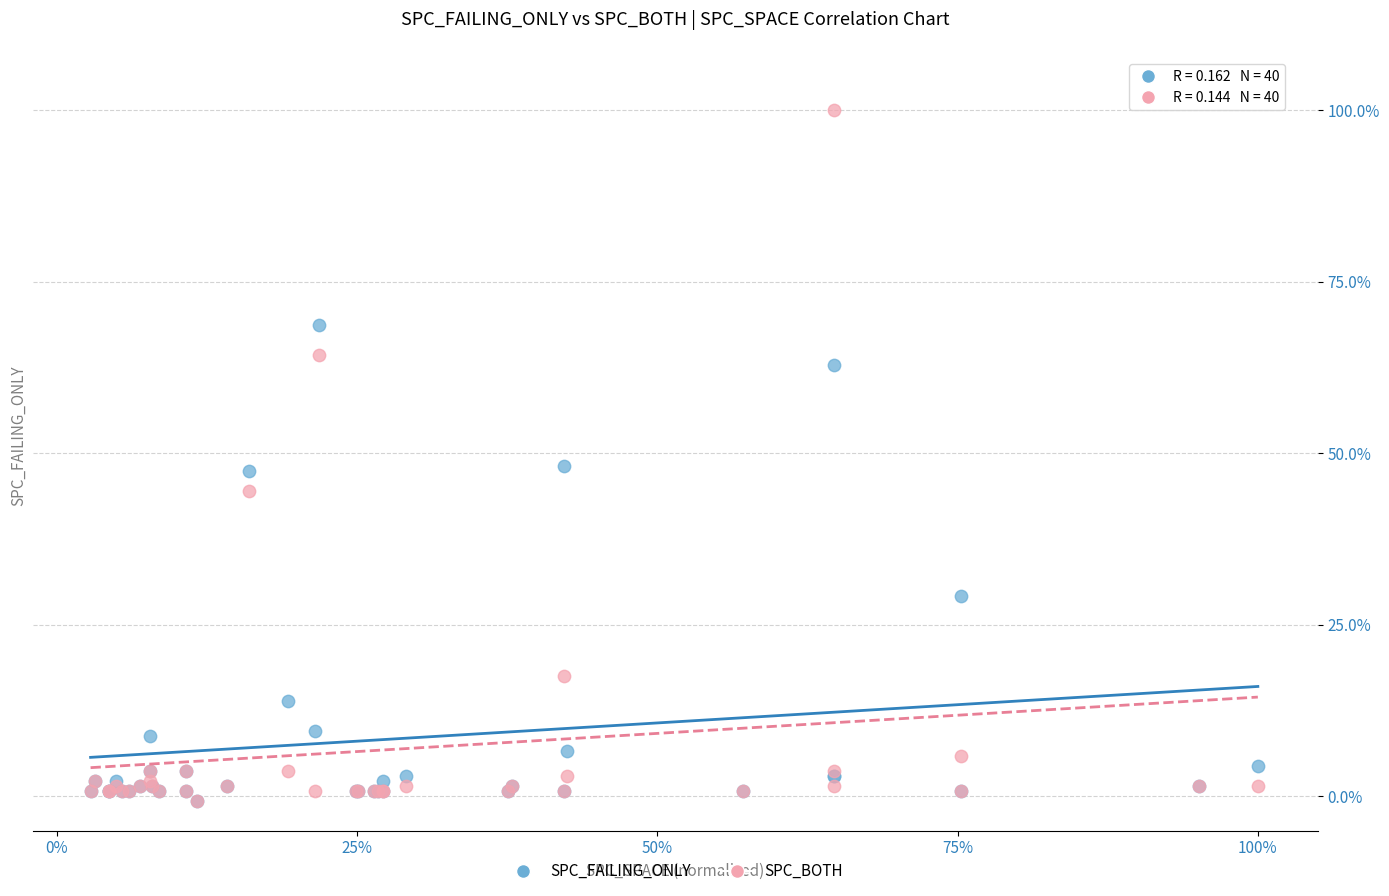

What are all the series names shown in the legend?

SPC_FAILING_ONLY, SPC_BOTH